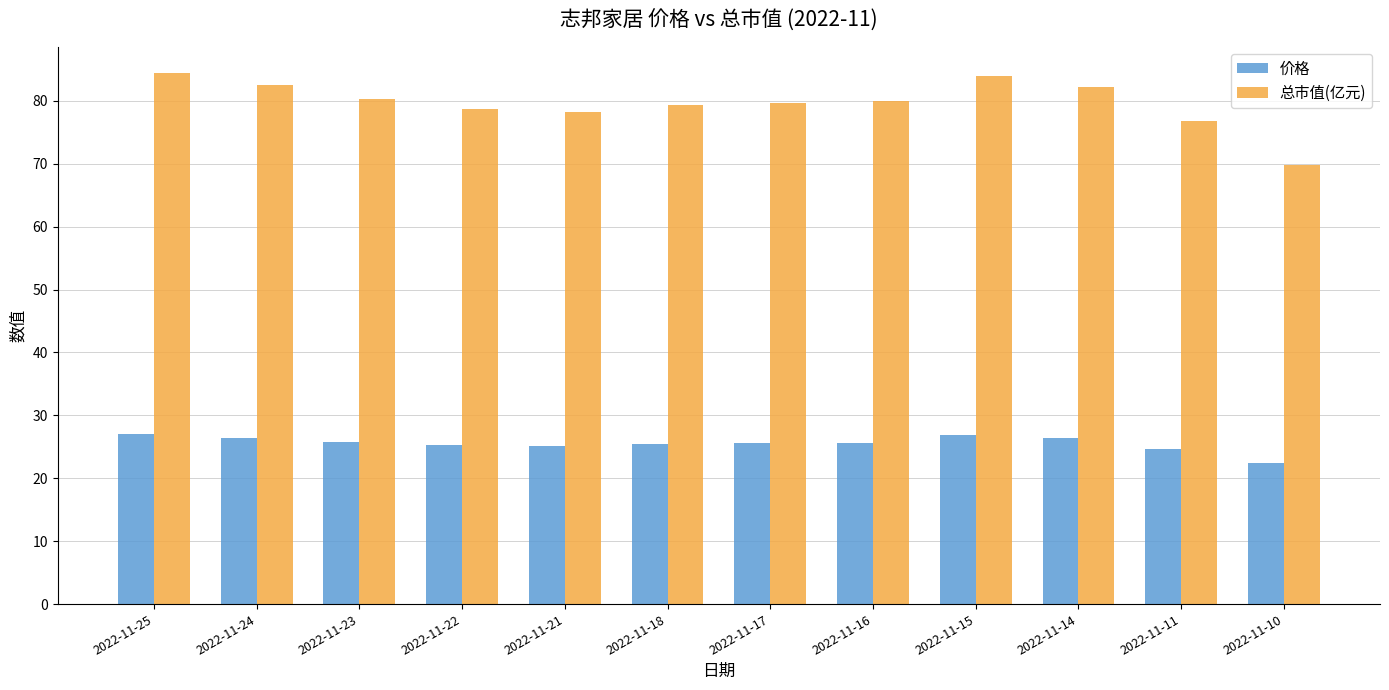

What is the difference between the maximum and minimum values in the 总市值(亿元) series?

14.6